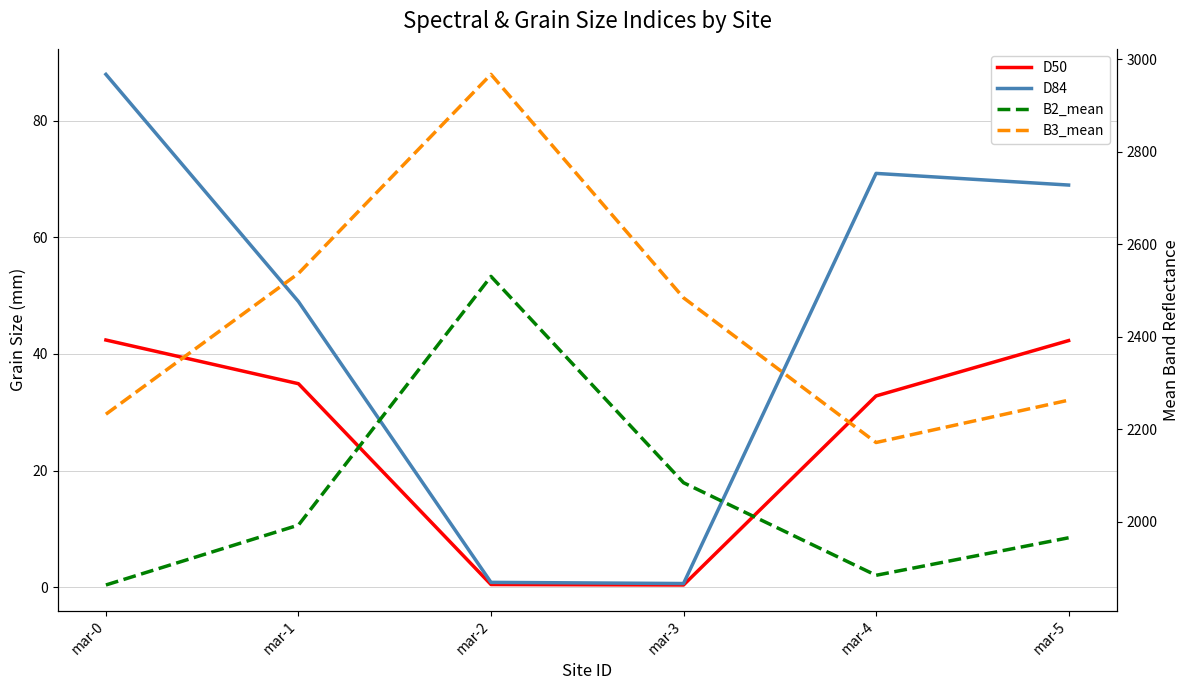

At which label is B3_mean closest to 2569?

mar-1